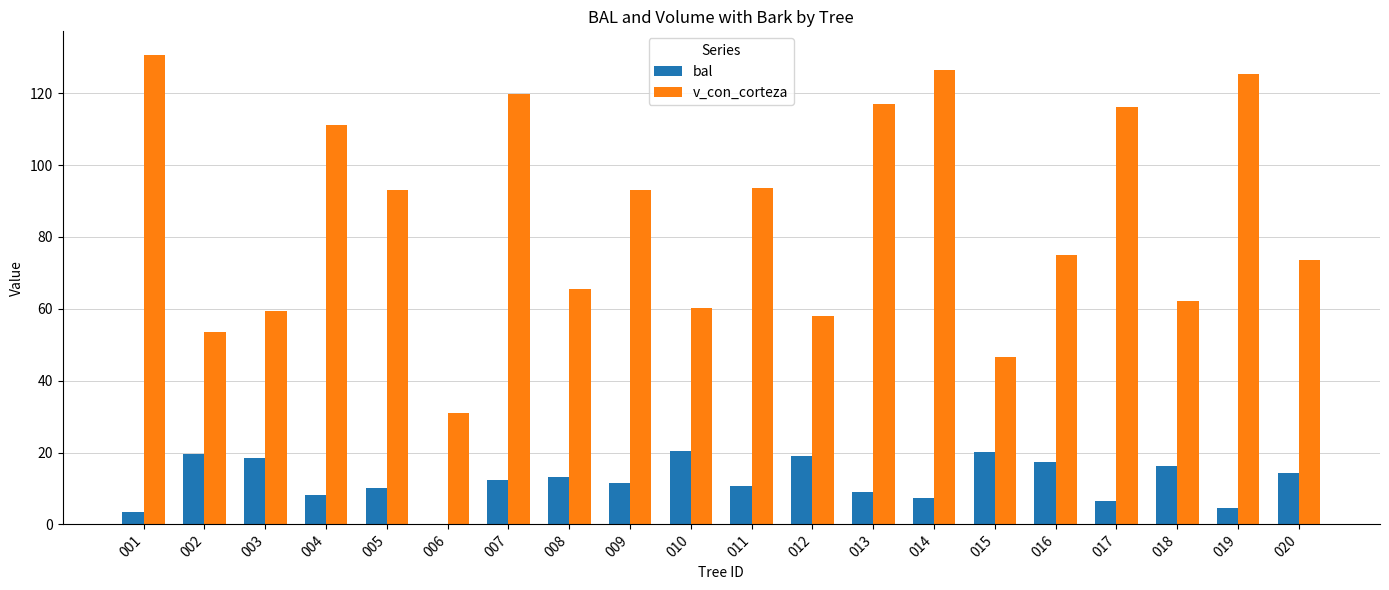

What is the maximum value for bal?

20.5